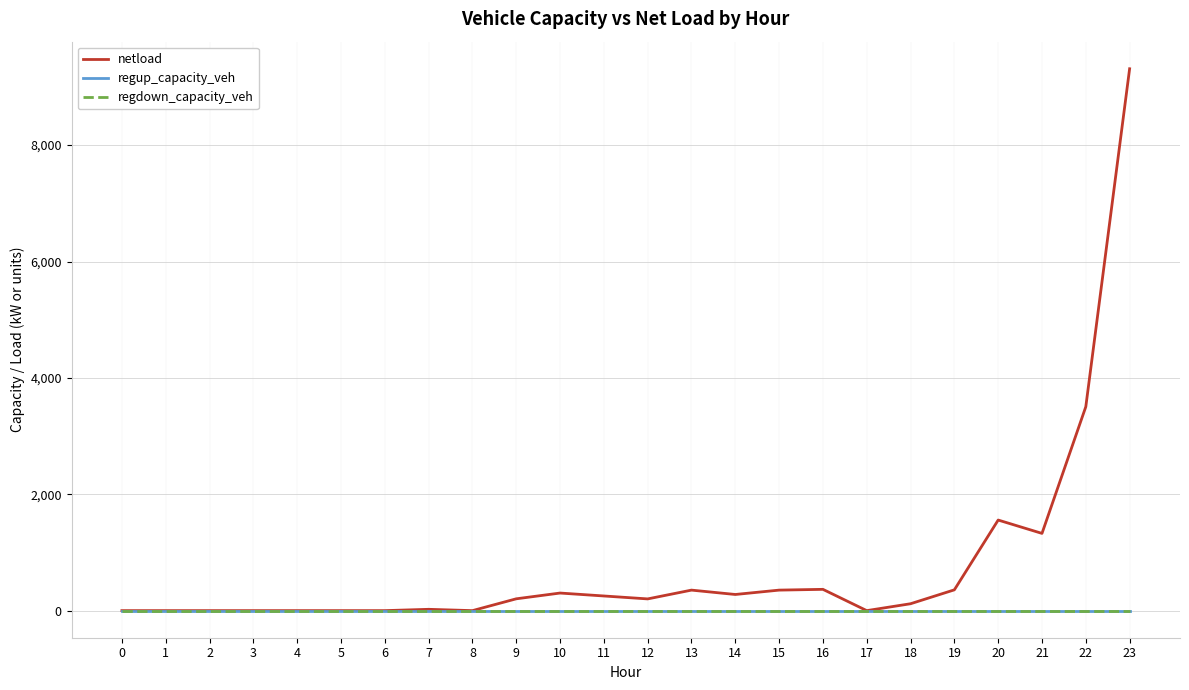

Which series has the largest total across all categories?

netload